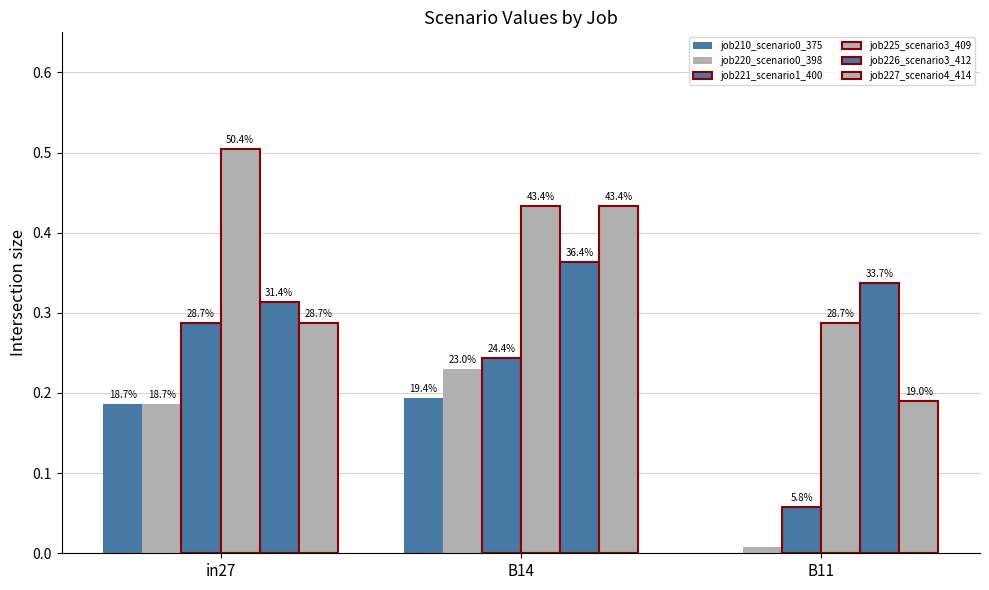

What is the label of the 2nd bar from the left?

B14